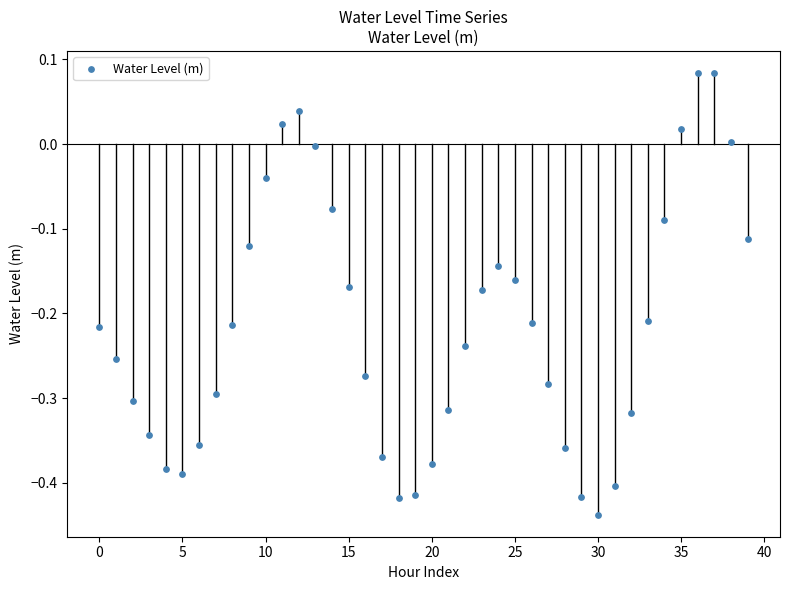

What is the range of Y values (max minus min)?

0.5